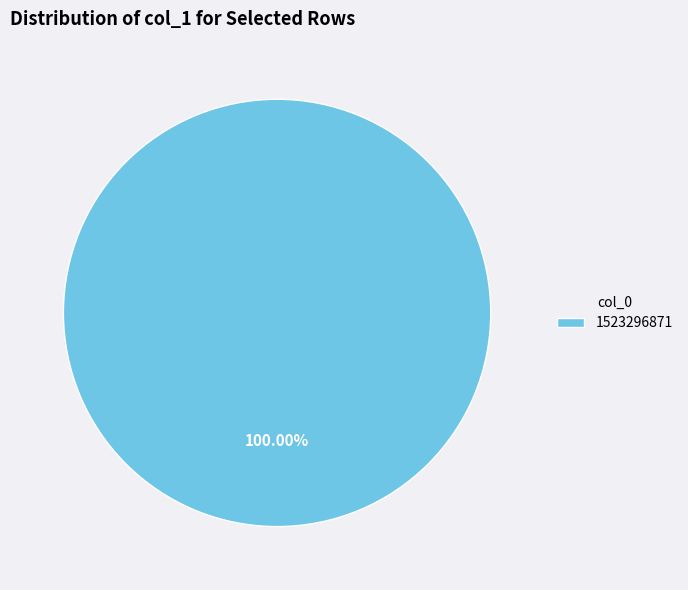

True or false: 1523296871 accounts for 100% of the total.

True